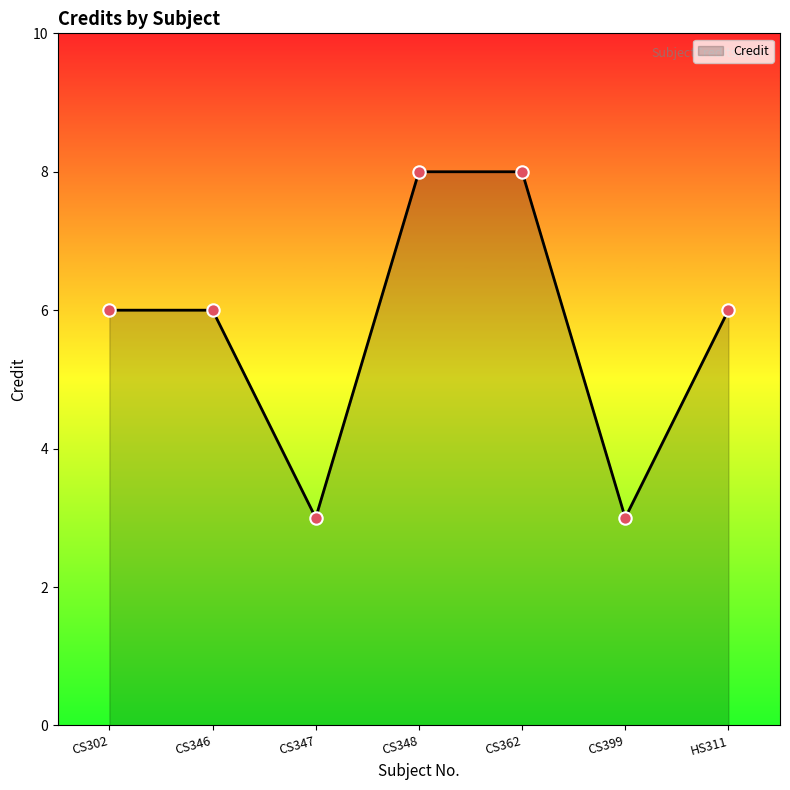

Between CS346 and CS348, which is larger?

CS348